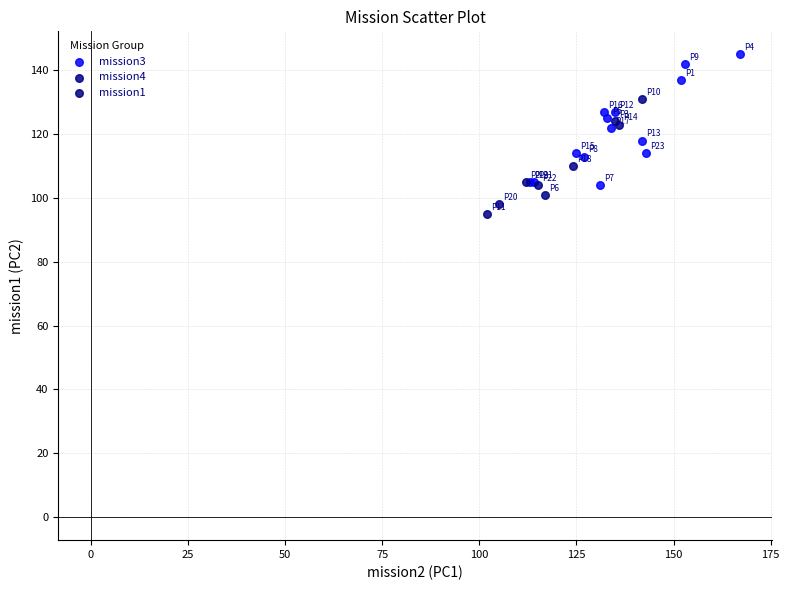

What are all the series names shown in the legend?

mission3, mission4, mission1